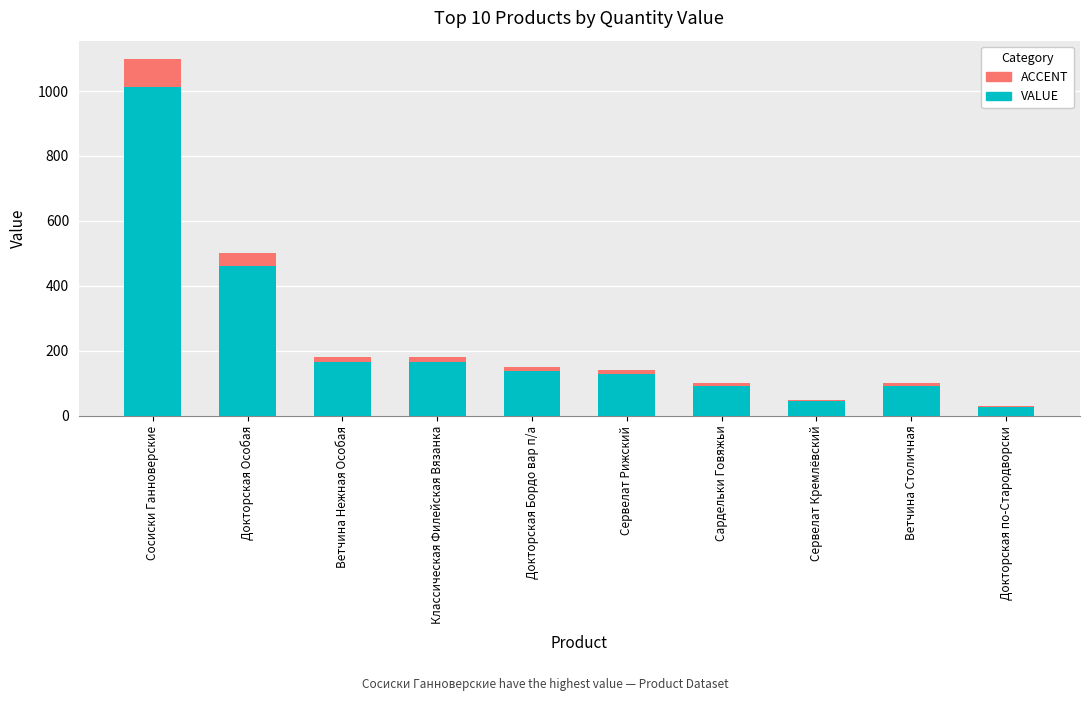

The Accent series shows 14.4 at Классическая Филейская Вязанка. True or false?

True